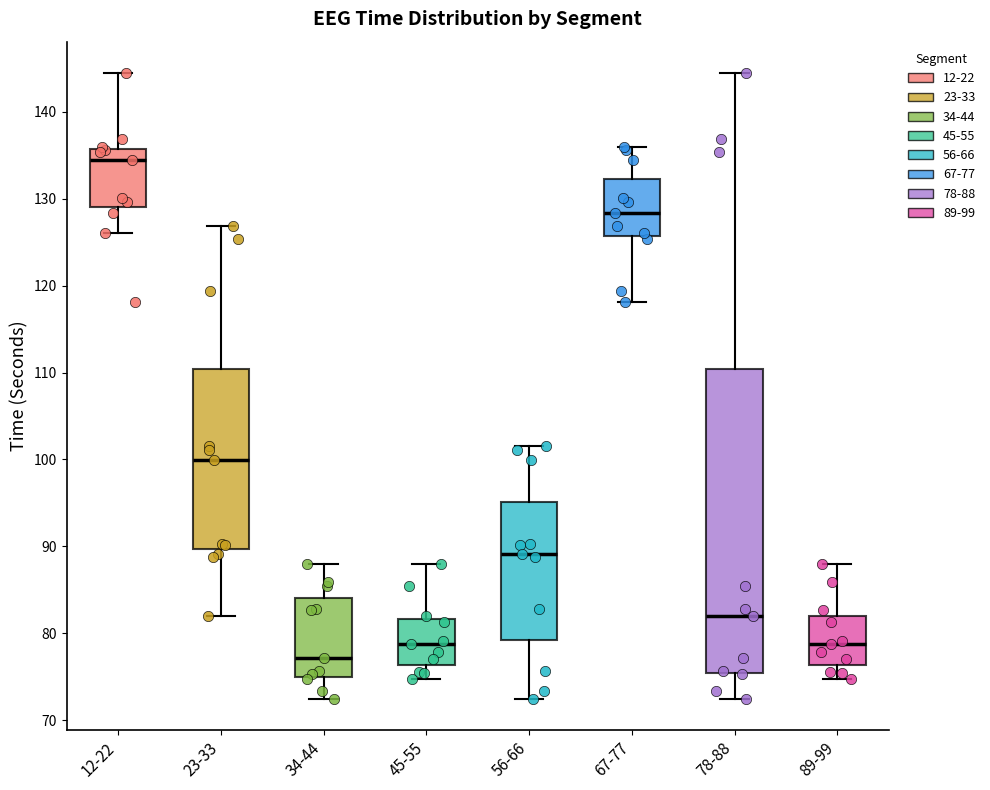

Reading left to right, transcribe this box plot: for each box, give where its median line is, the range the box spans, and where its two whiskers end, as read against the y-axis. The values are not printed on the chart, so give them approximately, as read against the axis.

12-22: median 134, box 129 to 136, whiskers 126 to 144
23-33: median 100, box 90 to 110, whiskers 82 to 127
34-44: median 77, box 75 to 84, whiskers 72 to 88
45-55: median 79, box 76 to 82, whiskers 75 to 88
56-66: median 89, box 79 to 95, whiskers 72 to 102
67-77: median 128, box 126 to 132, whiskers 118 to 136
78-88: median 82, box 75 to 110, whiskers 72 to 144
89-99: median 79, box 76 to 82, whiskers 75 to 88